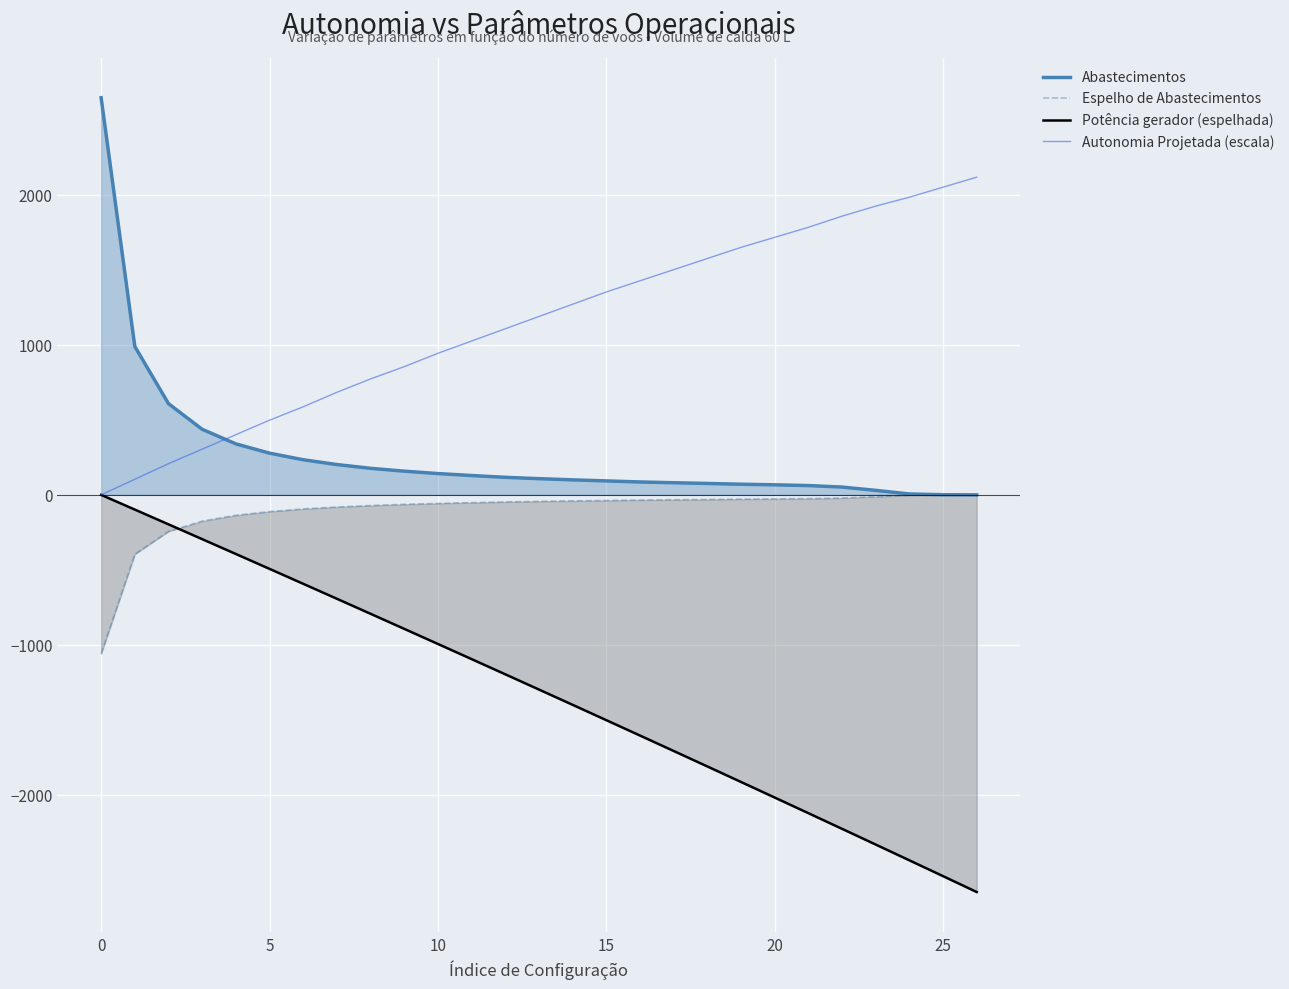

True or false: Autonomia Projetada (escala) has a value of 1983.9 at 24.

True